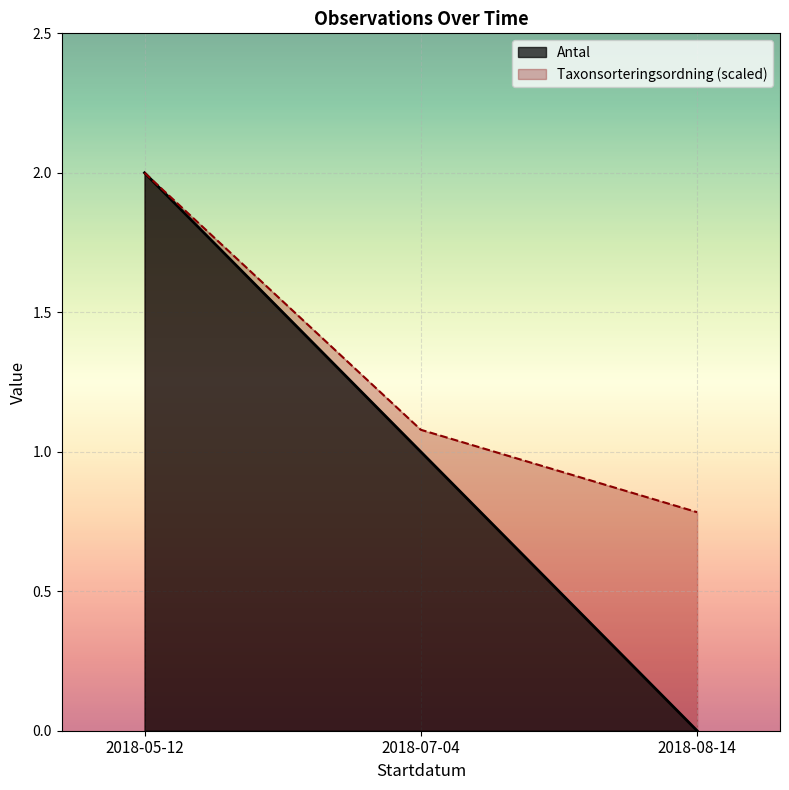

What is the smallest value displayed?

0.0